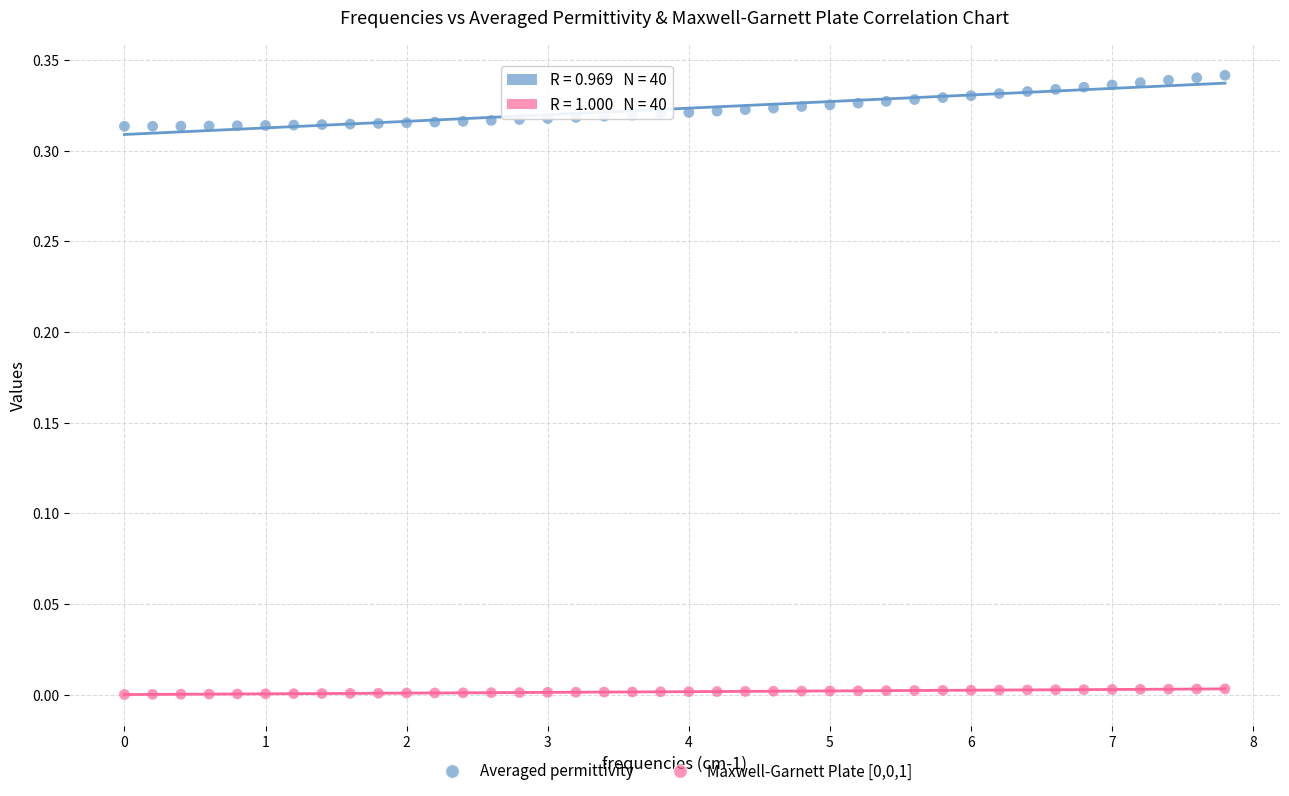

Across all data points, what is the range of X values (max minus min)?

7.8